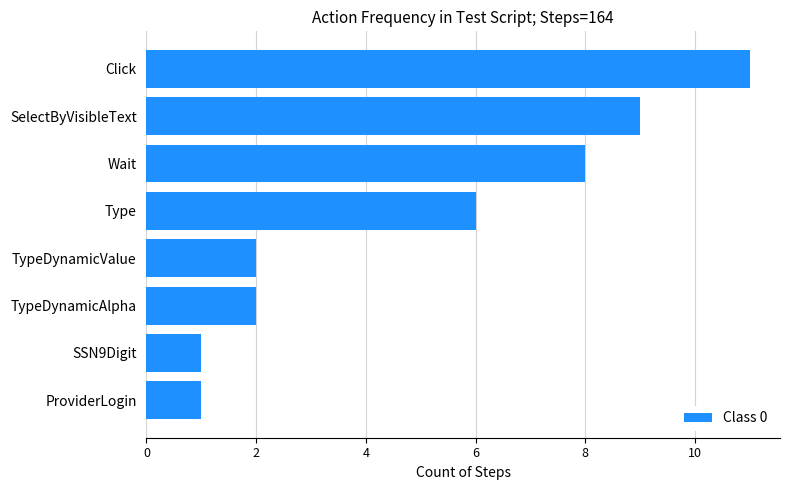

What is the maximum value shown in the chart?

11